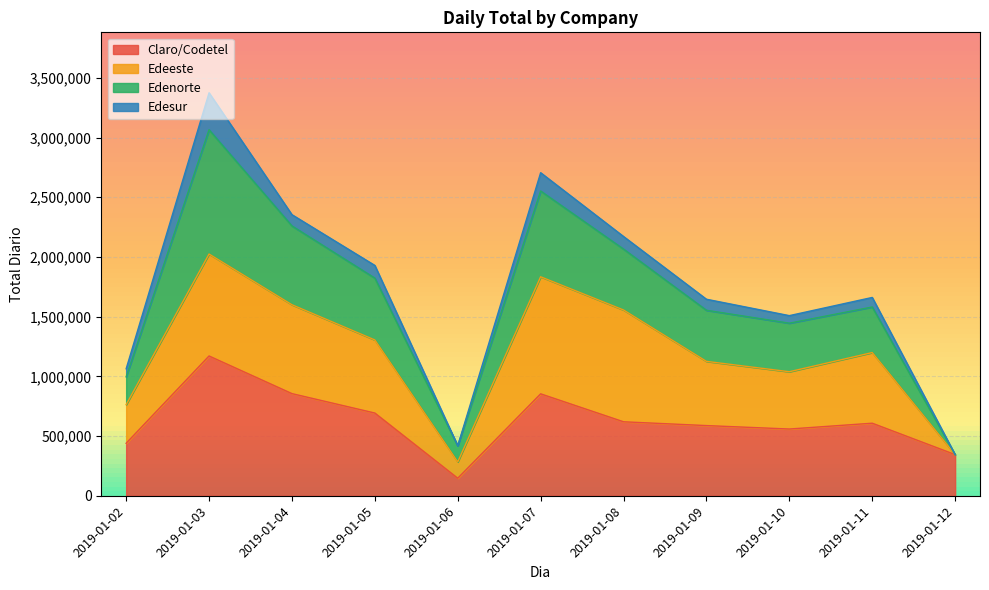

Which series changed the most between 2019-01-04 and 2019-01-08?

Claro/Codetel